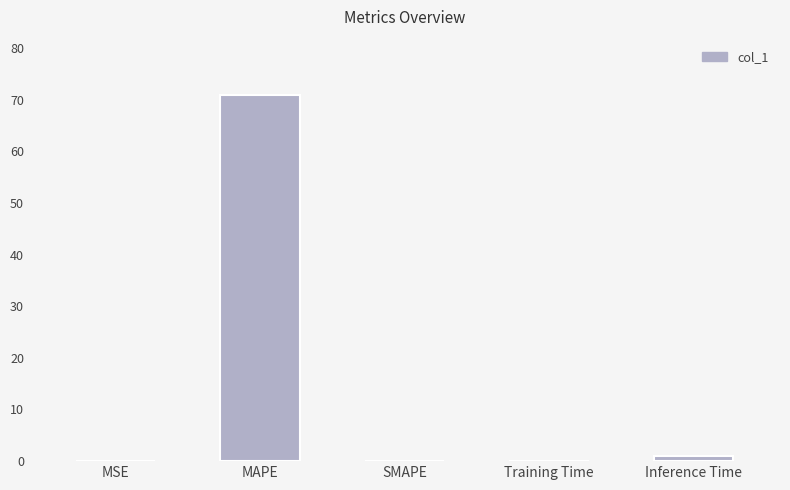

What is the sum of the values at Training Time and SMAPE?

0.1